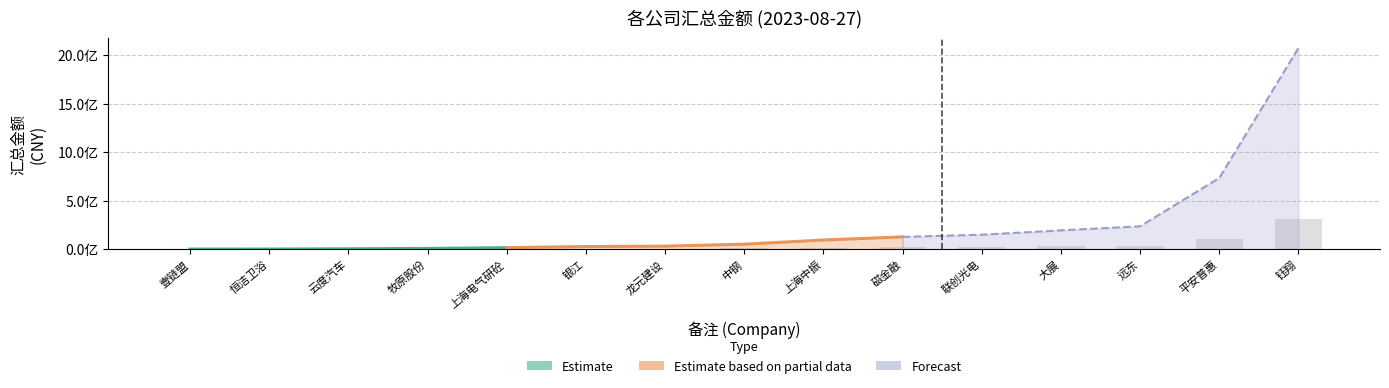

What is the smallest value displayed?

1430312.9